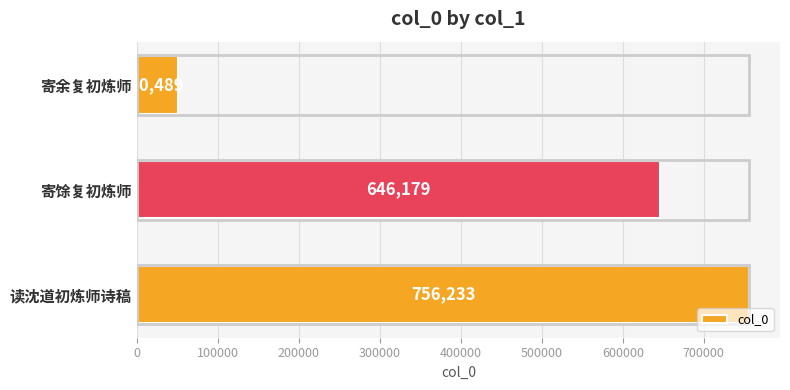

True or false: the data shows 756233 at 读沈道初炼师诗稿.

True